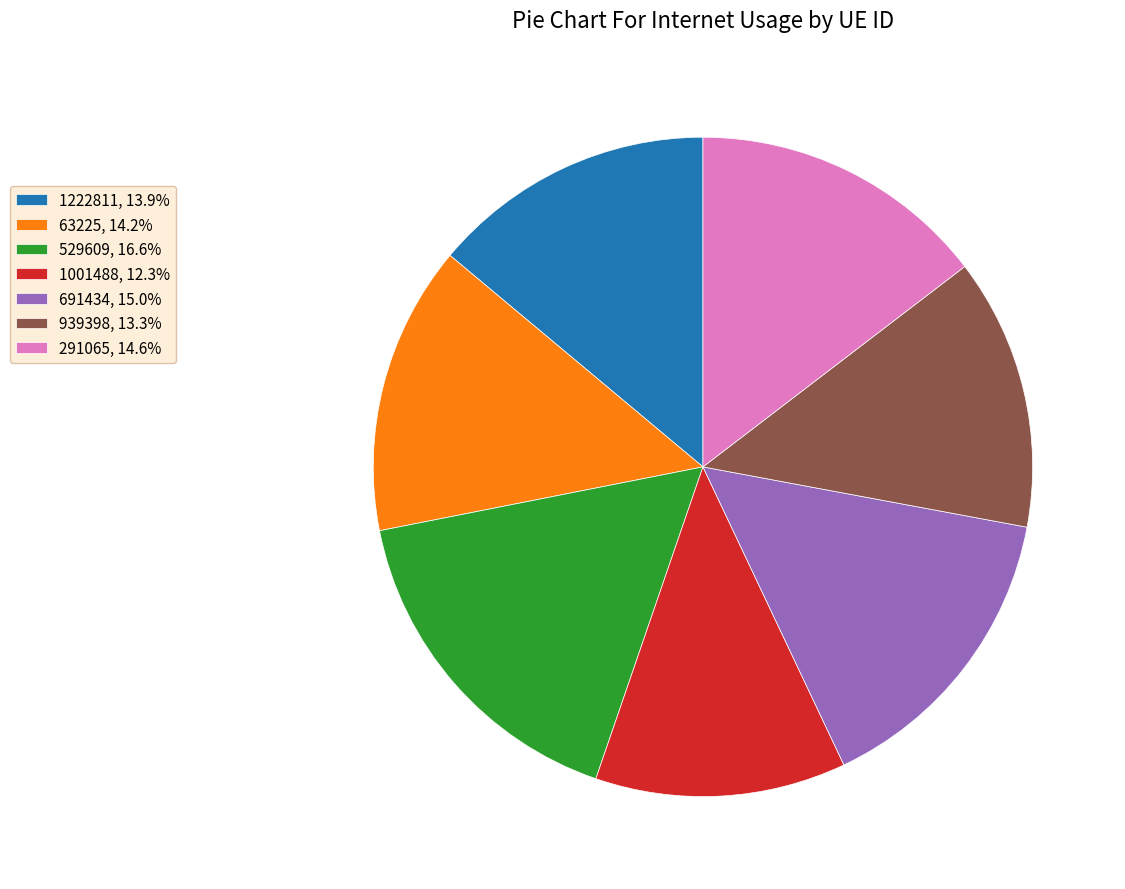

Do 1222811, 13.9% and 529609, 16.6% together represent more than half of the pie?

No